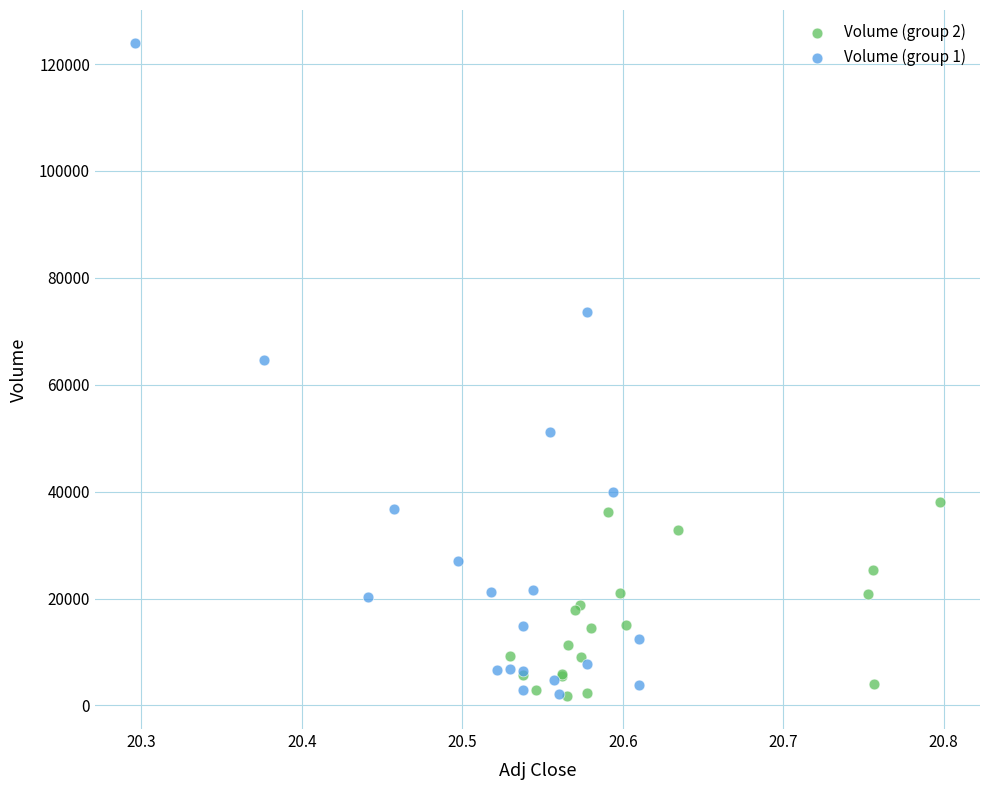

Which series reaches the maximum Y coordinate?

Volume (group 1)